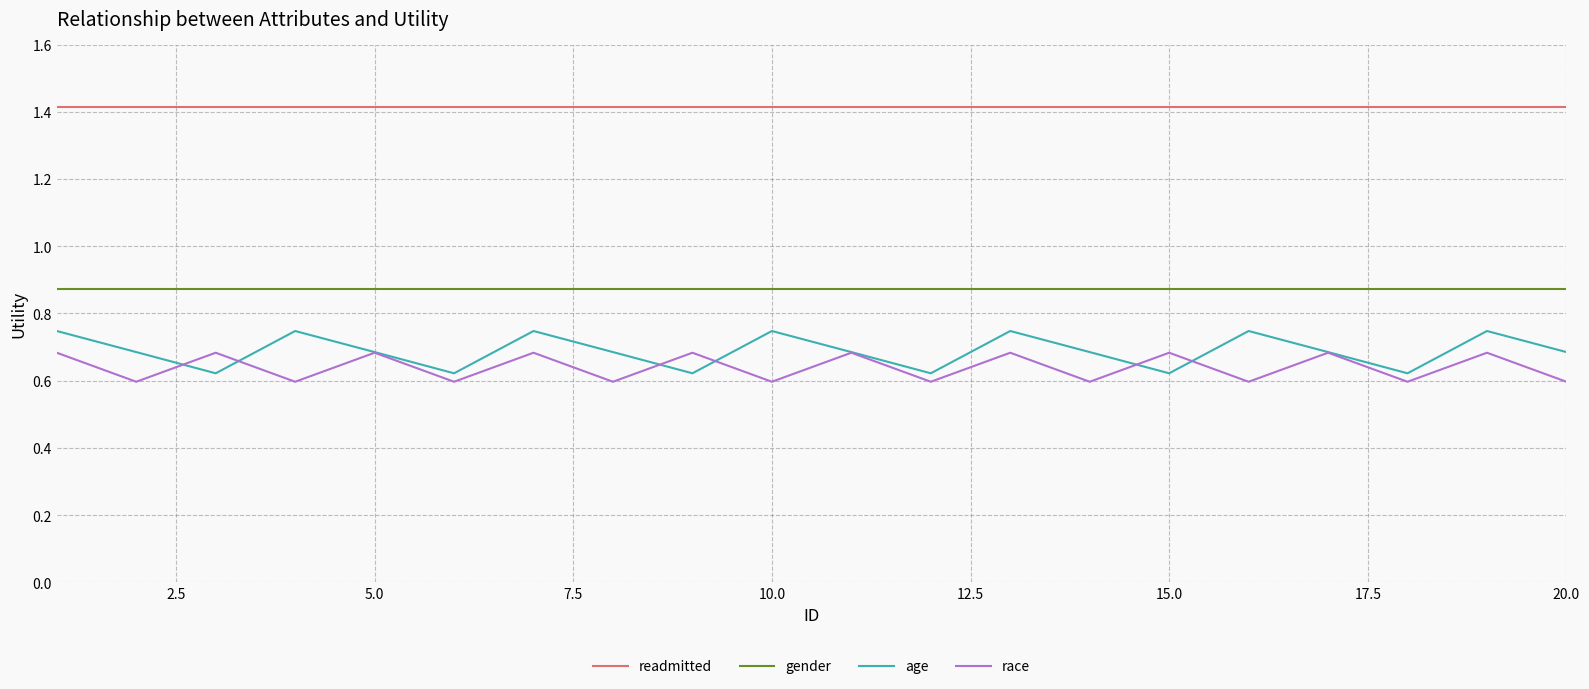

What is the sum of all age values?

13.8